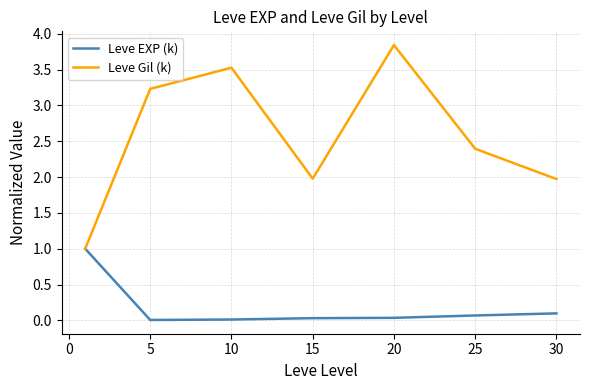

Which series has the largest total across all categories?

Leve Gil (k)